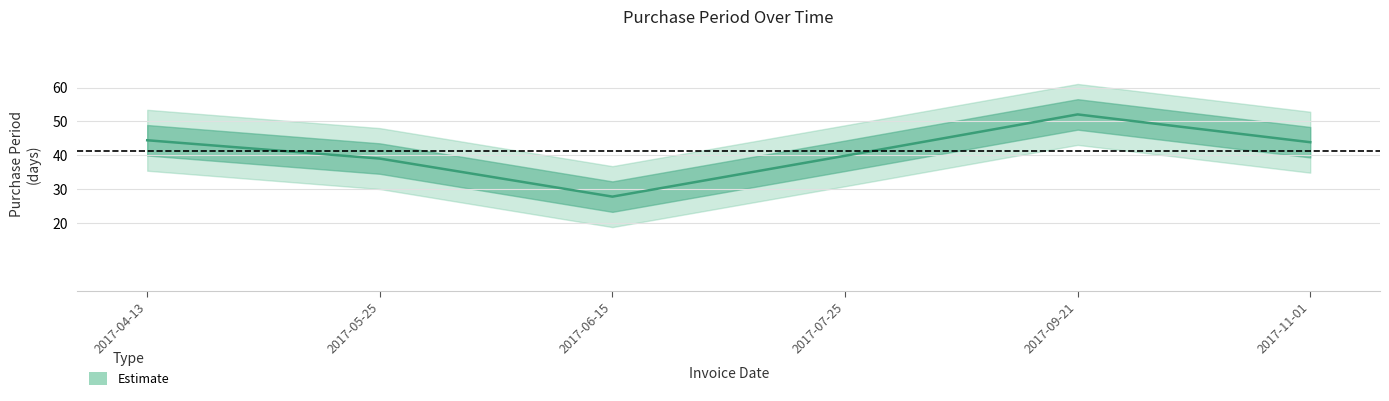

Is this an area chart (filled region under the line)?

No